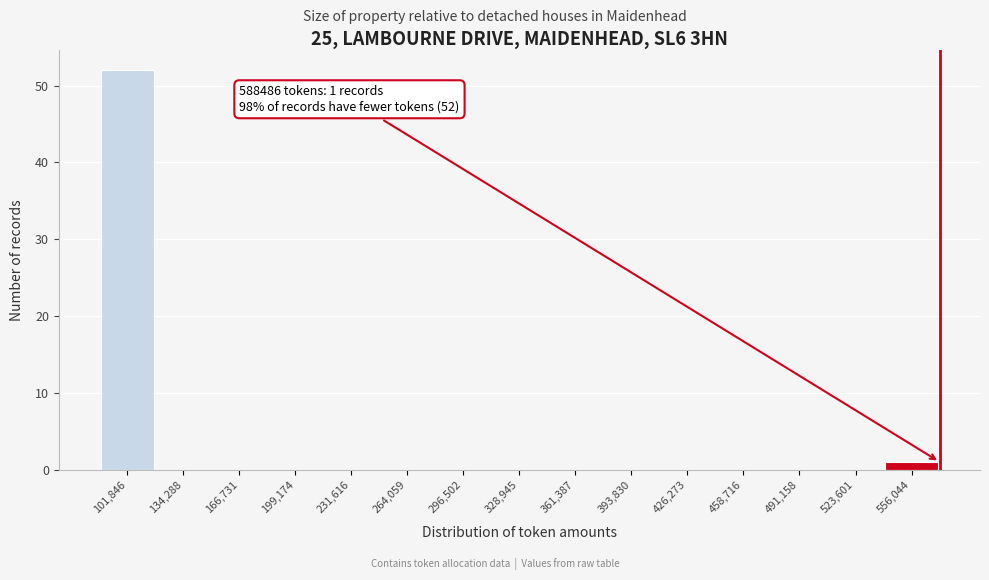

Reading left to right, extract all data points from this chart.

101,846=52	134,288=0	166,731=0	199,174=0	231,616=0	264,059=0	296,502=0	328,945=0	361,387=0	393,830=0	426,273=0	458,716=0	491,158=0	523,601=0	556,044=1